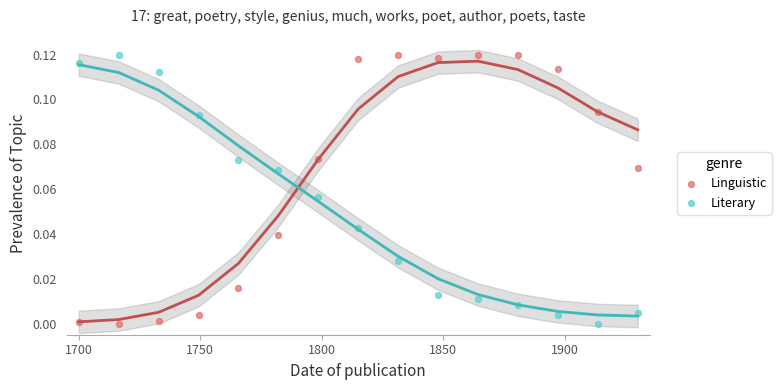

What is the X range (max minus min) for the scatter plot?

230.0